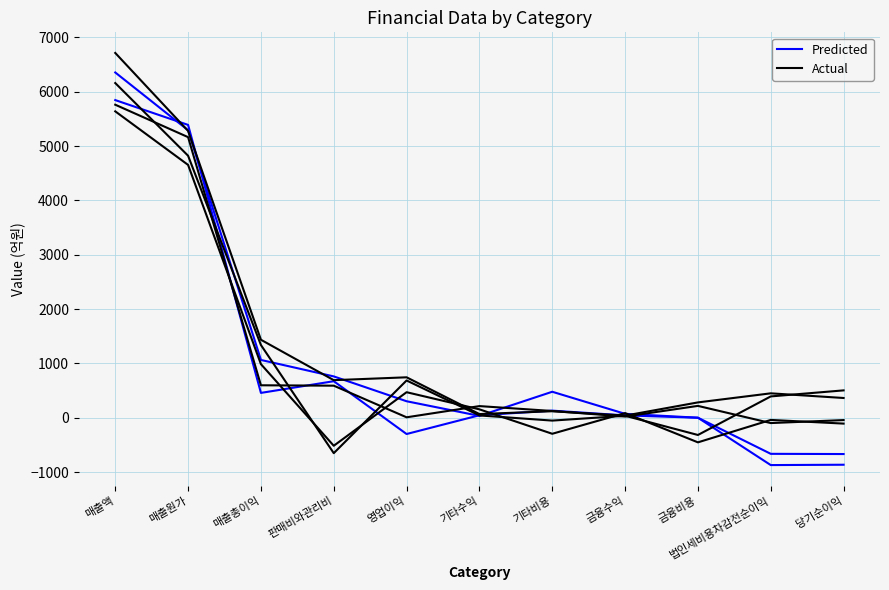

How many lines are shown in the chart?

6